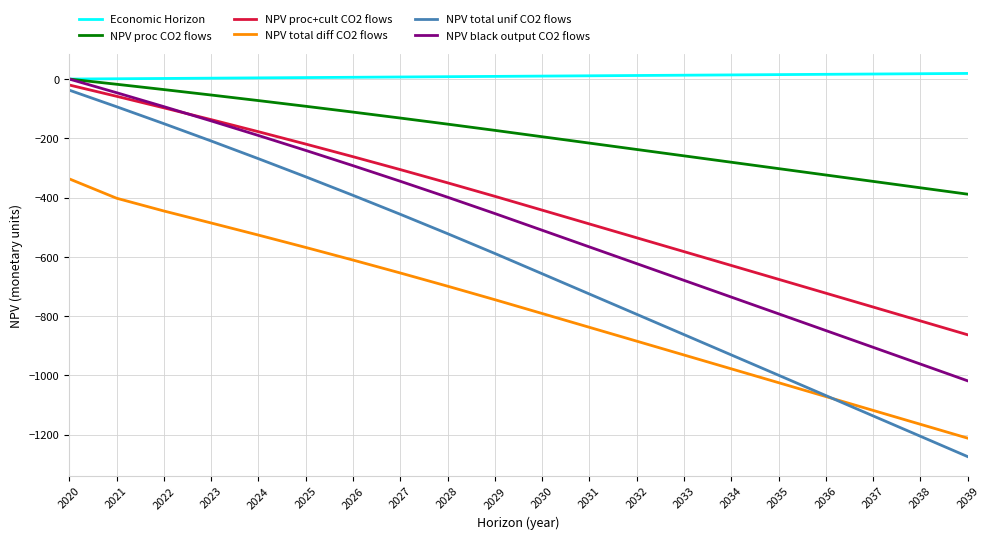

True or false: NPV total unif CO2 flows and Economic Horizon intersect in this chart.

False